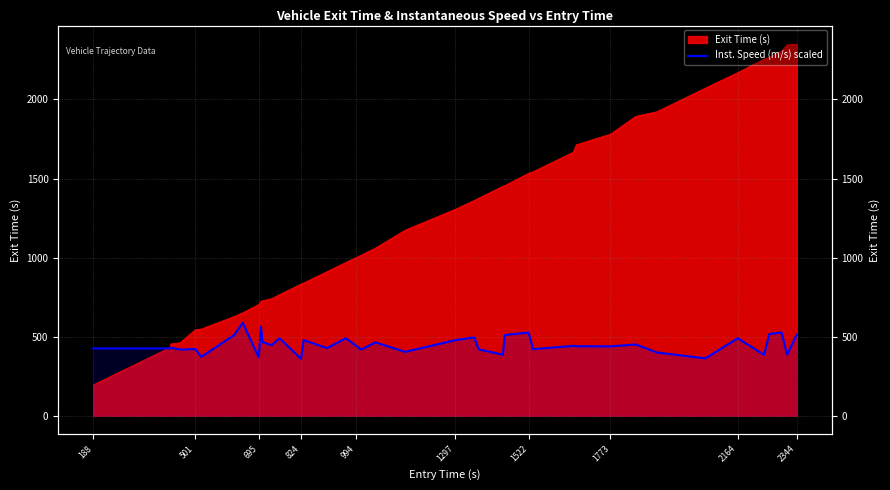

How many values are below 440?

20